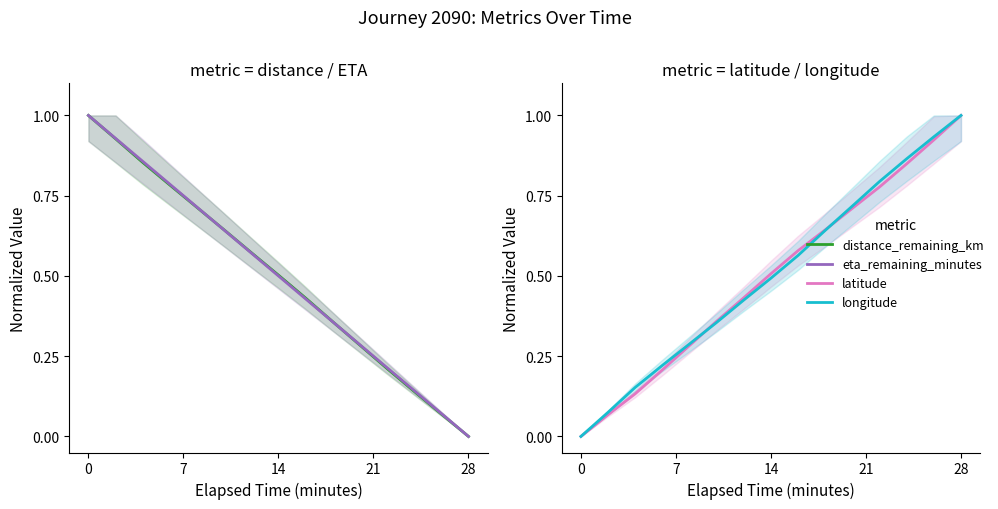

Reading right to left, what are all the values shown in this chart?

distance_remaining_km: 0.0	0.1	0.1	0.2	0.3	0.4	0.4	0.5	0.6	0.6	0.7	0.8	0.9	0.9	1.0
eta_remaining_minutes: 0.0	0.1	0.1	0.2	0.3	0.4	0.4	0.5	0.6	0.6	0.7	0.8	0.9	0.9	1.0
latitude: 1.0	0.9	0.8	0.8	0.7	0.6	0.6	0.5	0.4	0.4	0.3	0.2	0.1	0.1	0.0
longitude: 1.0	0.9	0.9	0.8	0.7	0.6	0.6	0.5	0.4	0.4	0.3	0.2	0.2	0.1	0.0